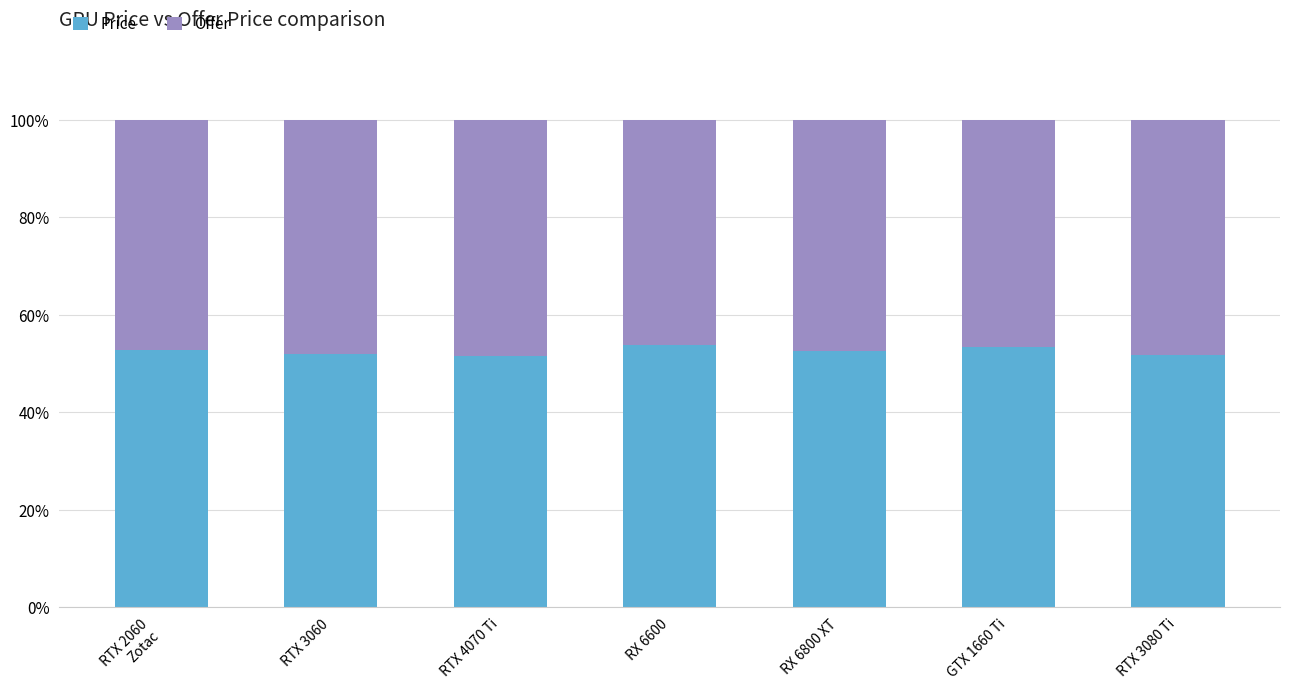

The Price series shows 53.3 at GTX 1660 Ti. True or false?

True